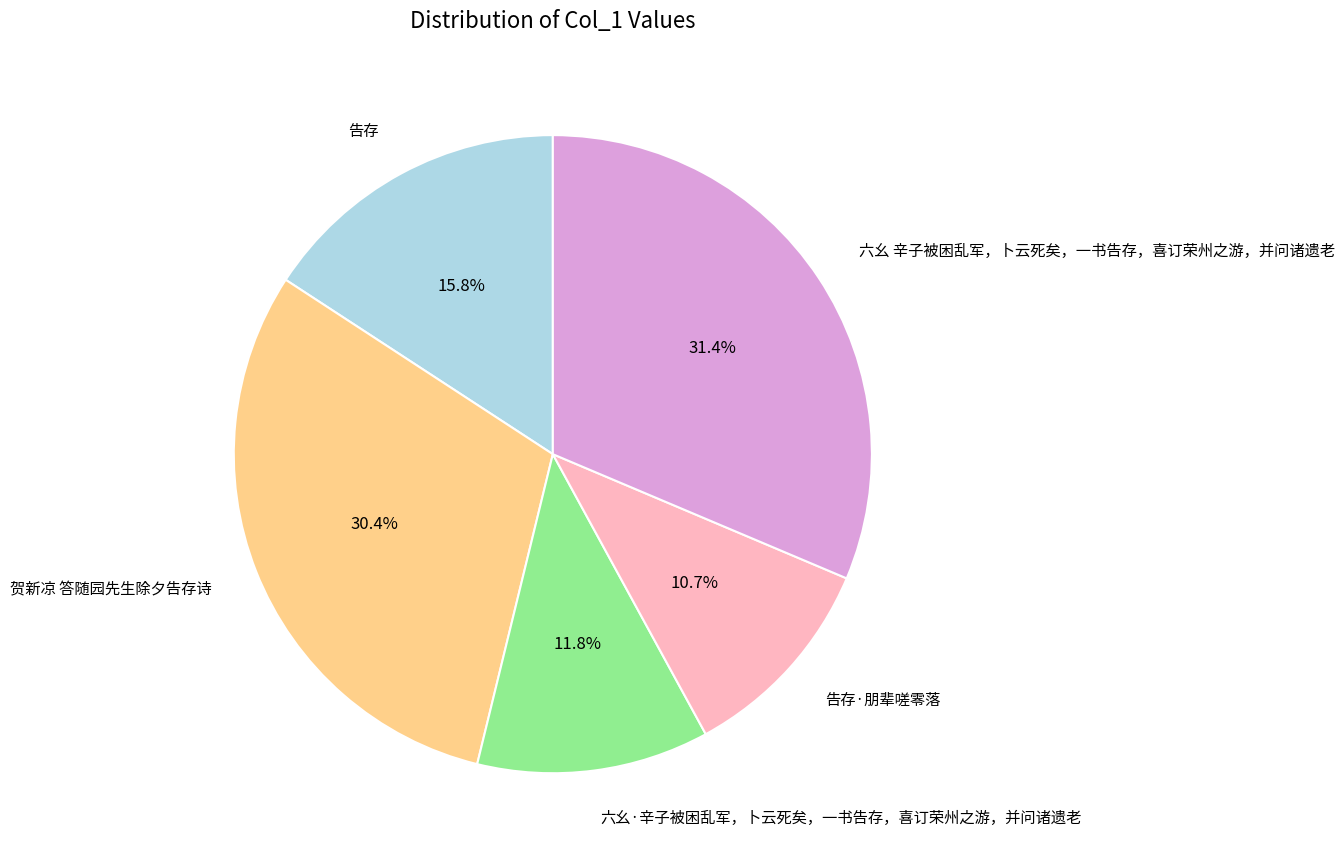

Which slice is the smallest?

告存·朋辈嗟零落